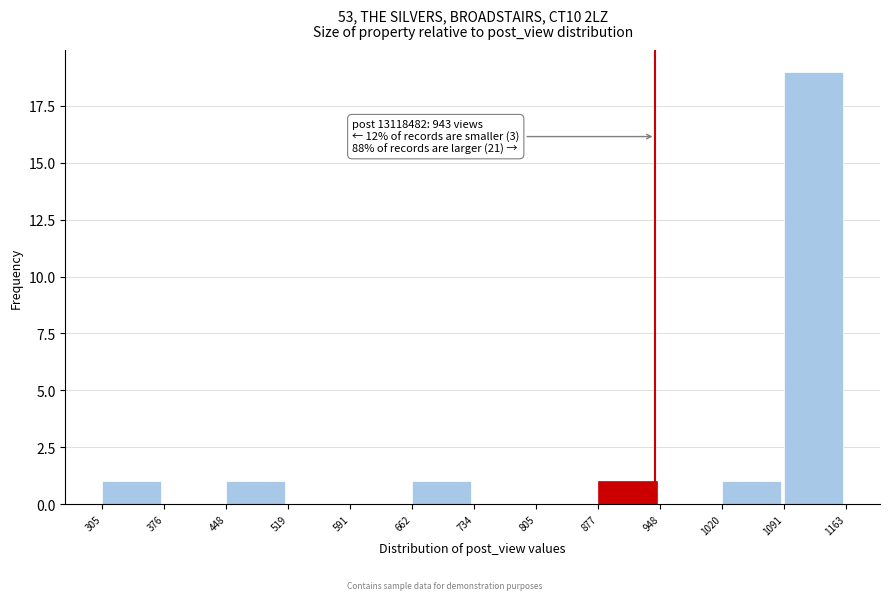

Which range on the x-axis has the tallest bar?

1091 to 1163